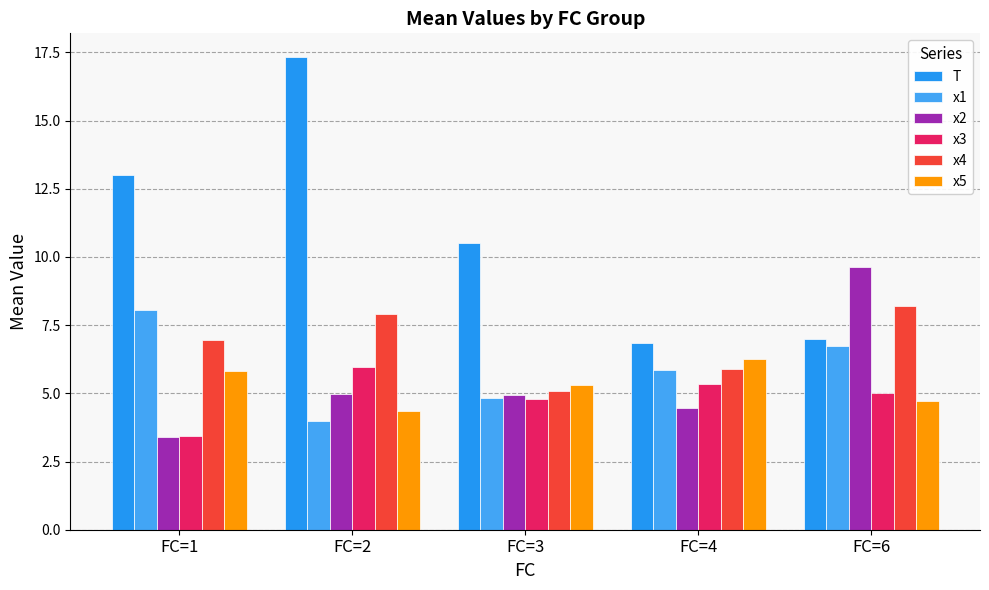

How many bars are there in each group?

6